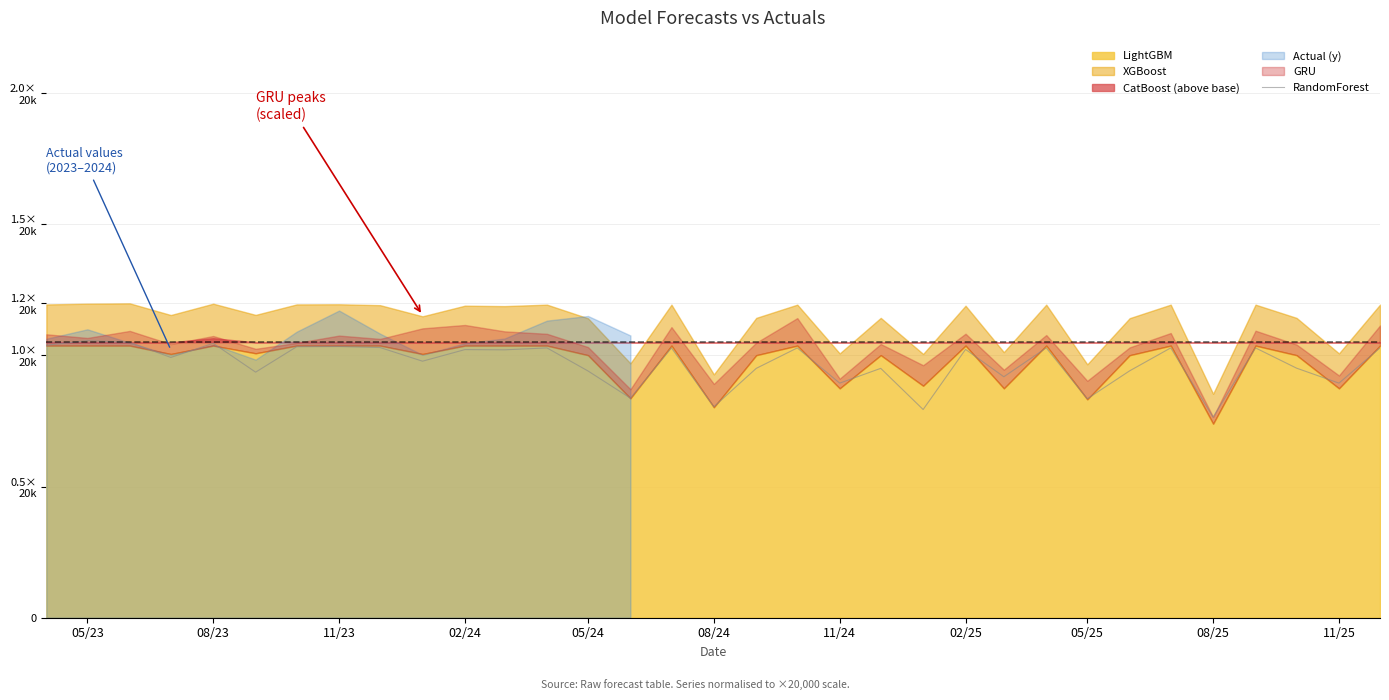

What is the smallest value displayed?

0.8